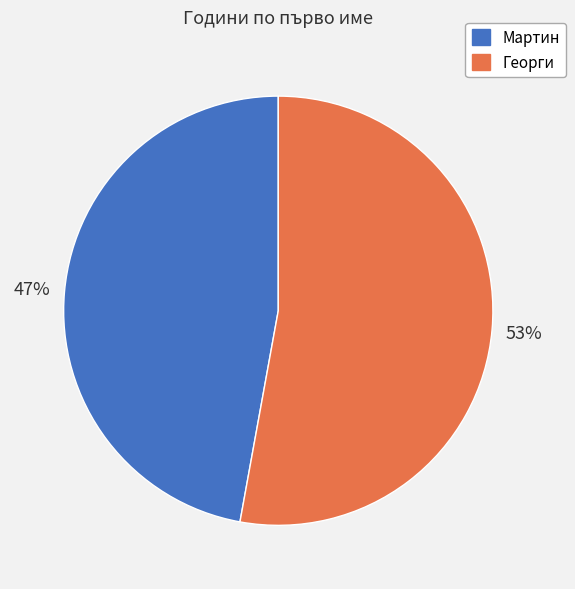

Count the number of slices in the pie.

2